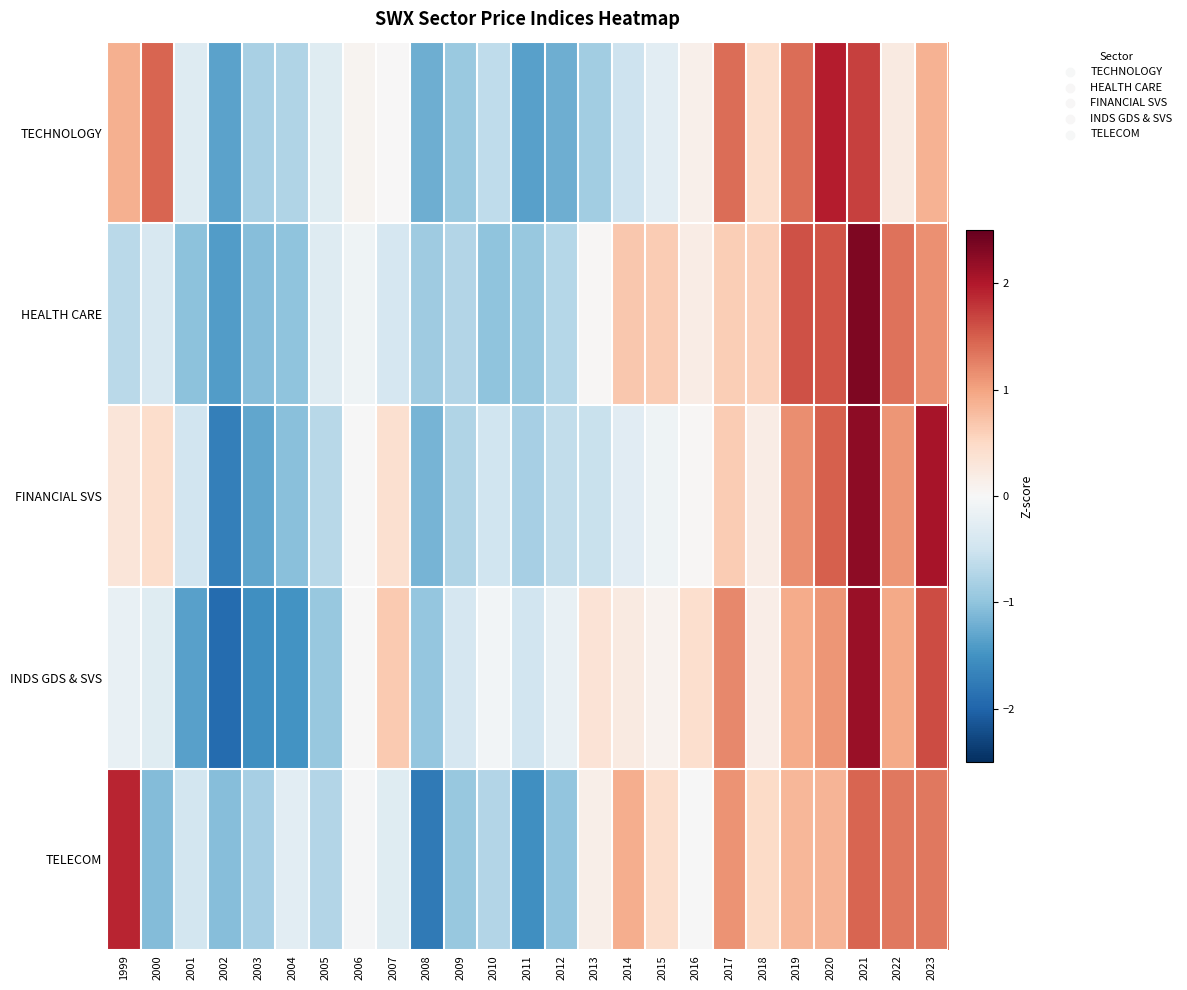

List the series in order of their peak value, lowest first.

TELECOM, TECHNOLOGY, INDS GDS & SVS, FINANCIAL SVS, HEALTH CARE